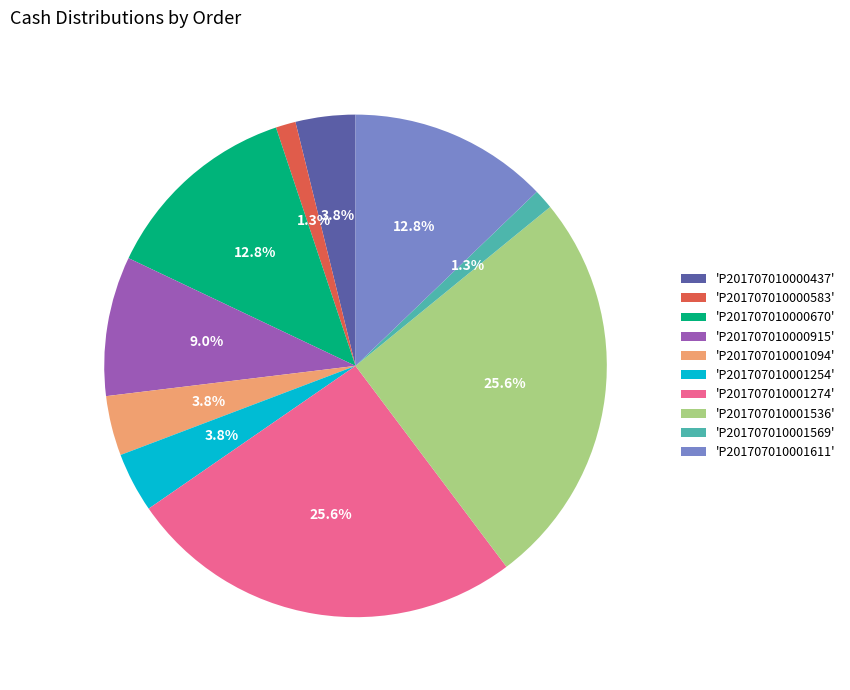

To the nearest percent, what is the average slice percentage?

10%